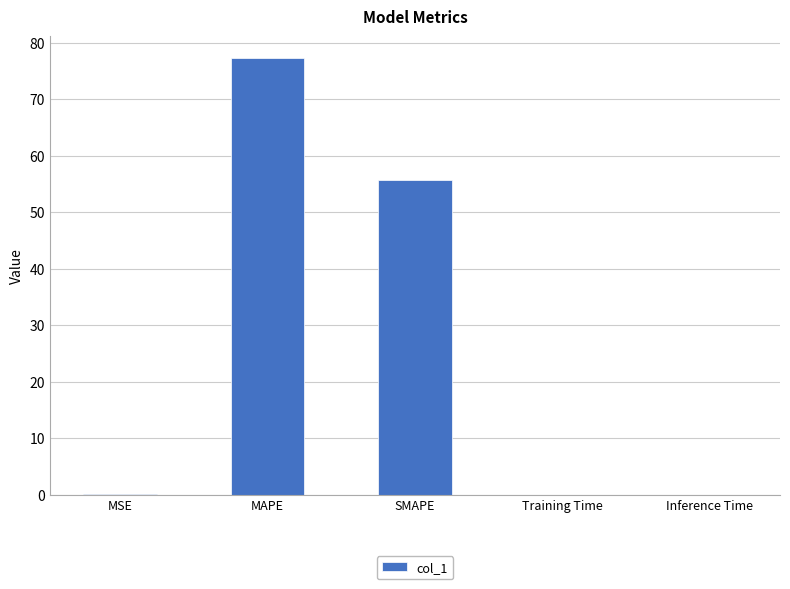

True or false: the data shows 138.4 at MAPE.

False